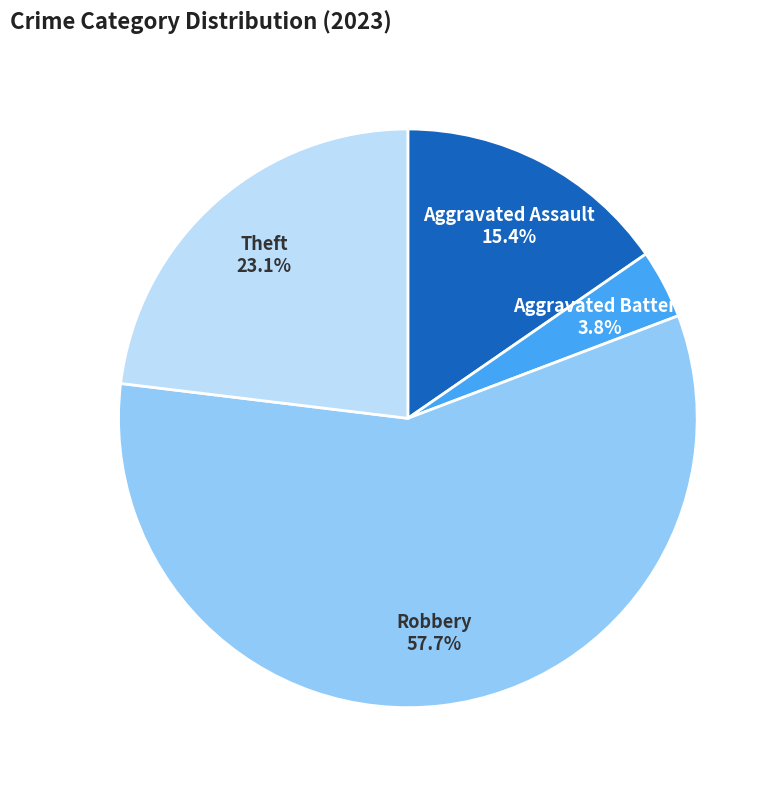

Rank the categories by value from lowest to highest.

Aggravated Battery, Aggravated Assault, Theft, Robbery